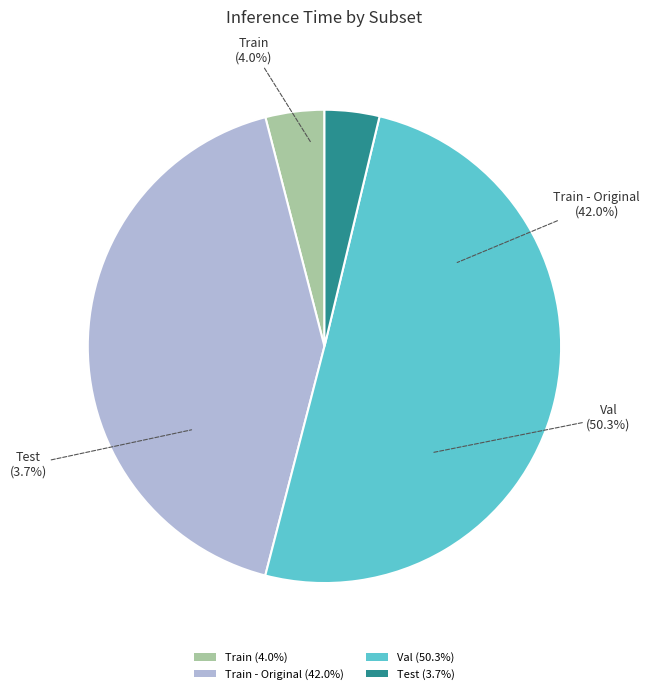

To the nearest percent, what percentage of the pie is Train?

4%